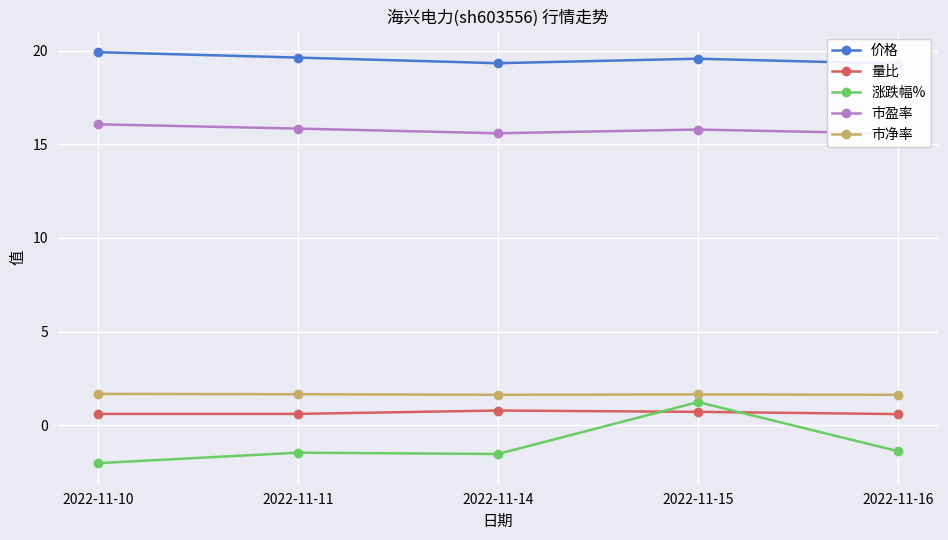

Where is 量比 nearest to the value 0?

2022-11-16